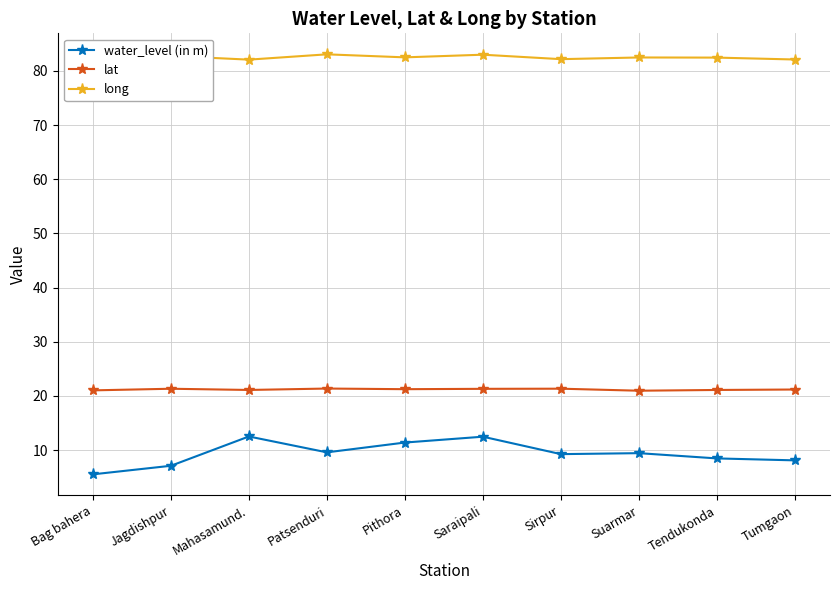

Count the number of categories in the chart.

10